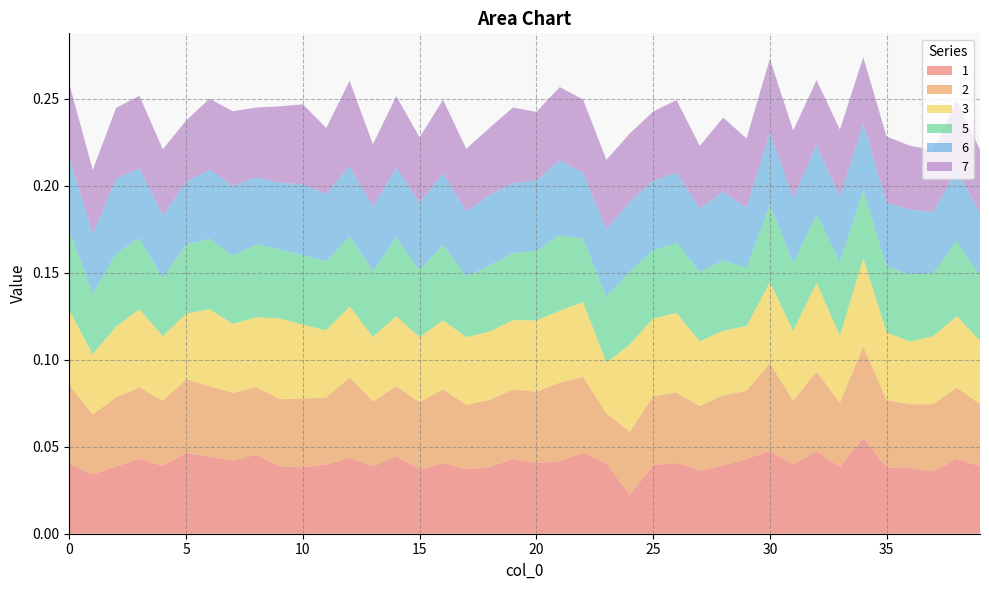

Reading left to right, what are all the values shown in this chart?

1: 0=0.0	1=0.0	2=0.0	3=0.0	4=0.0	5=0.0	6=0.0	7=0.0	8=0.0	9=0.0	10=0.0	11=0.0	12=0.0	13=0.0	14=0.0	15=0.0	16=0.0	17=0.0	18=0.0	19=0.0	20=0.0	21=0.0	22=0.0	23=0.0	24=0.0	25=0.0	26=0.0	27=0.0	28=0.0	29=0.0	30=0.0	31=0.0	32=0.0	33=0.0	34=0.1	35=0.0	36=0.0	37=0.0	38=0.0	39=0.0
2: 0=0.0	1=0.0	2=0.0	3=0.0	4=0.0	5=0.0	6=0.0	7=0.0	8=0.0	9=0.0	10=0.0	11=0.0	12=0.0	13=0.0	14=0.0	15=0.0	16=0.0	17=0.0	18=0.0	19=0.0	20=0.0	21=0.0	22=0.0	23=0.0	24=0.0	25=0.0	26=0.0	27=0.0	28=0.0	29=0.0	30=0.1	31=0.0	32=0.0	33=0.0	34=0.1	35=0.0	36=0.0	37=0.0	38=0.0	39=0.0
3: 0=0.0	1=0.0	2=0.0	3=0.0	4=0.0	5=0.0	6=0.0	7=0.0	8=0.0	9=0.0	10=0.0	11=0.0	12=0.0	13=0.0	14=0.0	15=0.0	16=0.0	17=0.0	18=0.0	19=0.0	20=0.0	21=0.0	22=0.0	23=0.0	24=0.1	25=0.0	26=0.0	27=0.0	28=0.0	29=0.0	30=0.0	31=0.0	32=0.1	33=0.0	34=0.1	35=0.0	36=0.0	37=0.0	38=0.0	39=0.0
5: 0=0.0	1=0.0	2=0.0	3=0.0	4=0.0	5=0.0	6=0.0	7=0.0	8=0.0	9=0.0	10=0.0	11=0.0	12=0.0	13=0.0	14=0.0	15=0.0	16=0.0	17=0.0	18=0.0	19=0.0	20=0.0	21=0.0	22=0.0	23=0.0	24=0.0	25=0.0	26=0.0	27=0.0	28=0.0	29=0.0	30=0.0	31=0.0	32=0.0	33=0.0	34=0.0	35=0.0	36=0.0	37=0.0	38=0.0	39=0.0
6: 0=0.0	1=0.0	2=0.0	3=0.0	4=0.0	5=0.0	6=0.0	7=0.0	8=0.0	9=0.0	10=0.0	11=0.0	12=0.0	13=0.0	14=0.0	15=0.0	16=0.0	17=0.0	18=0.0	19=0.0	20=0.0	21=0.0	22=0.0	23=0.0	24=0.0	25=0.0	26=0.0	27=0.0	28=0.0	29=0.0	30=0.0	31=0.0	32=0.0	33=0.0	34=0.0	35=0.0	36=0.0	37=0.0	38=0.0	39=0.0
7: 0=0.0	1=0.0	2=0.0	3=0.0	4=0.0	5=0.0	6=0.0	7=0.0	8=0.0	9=0.0	10=0.0	11=0.0	12=0.0	13=0.0	14=0.0	15=0.0	16=0.0	17=0.0	18=0.0	19=0.0	20=0.0	21=0.0	22=0.0	23=0.0	24=0.0	25=0.0	26=0.0	27=0.0	28=0.0	29=0.0	30=0.0	31=0.0	32=0.0	33=0.0	34=0.0	35=0.0	36=0.0	37=0.0	38=0.0	39=0.0